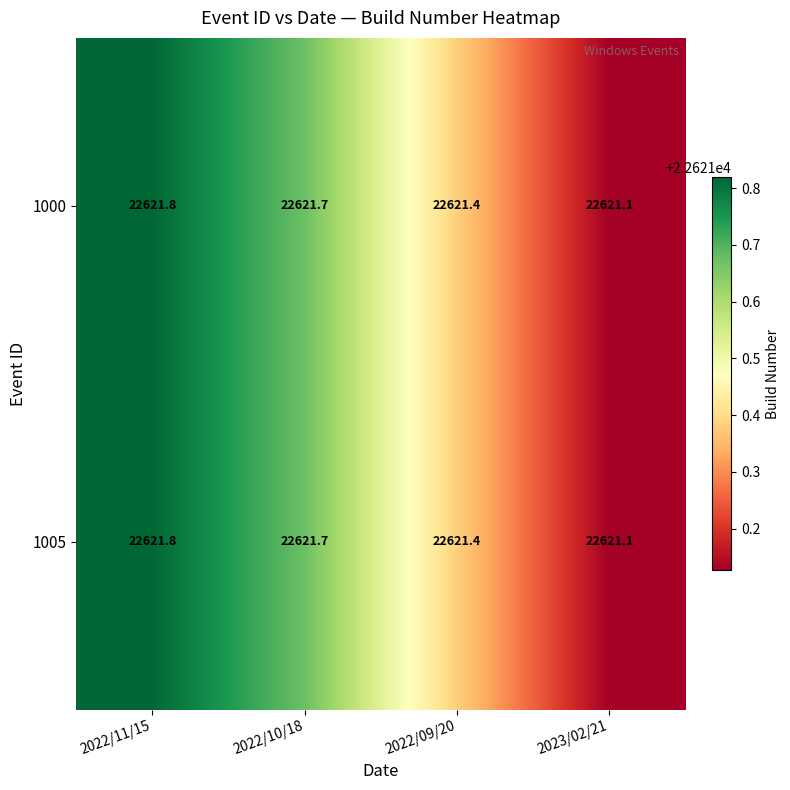

What is the average value of the 1000 series?

22621.5